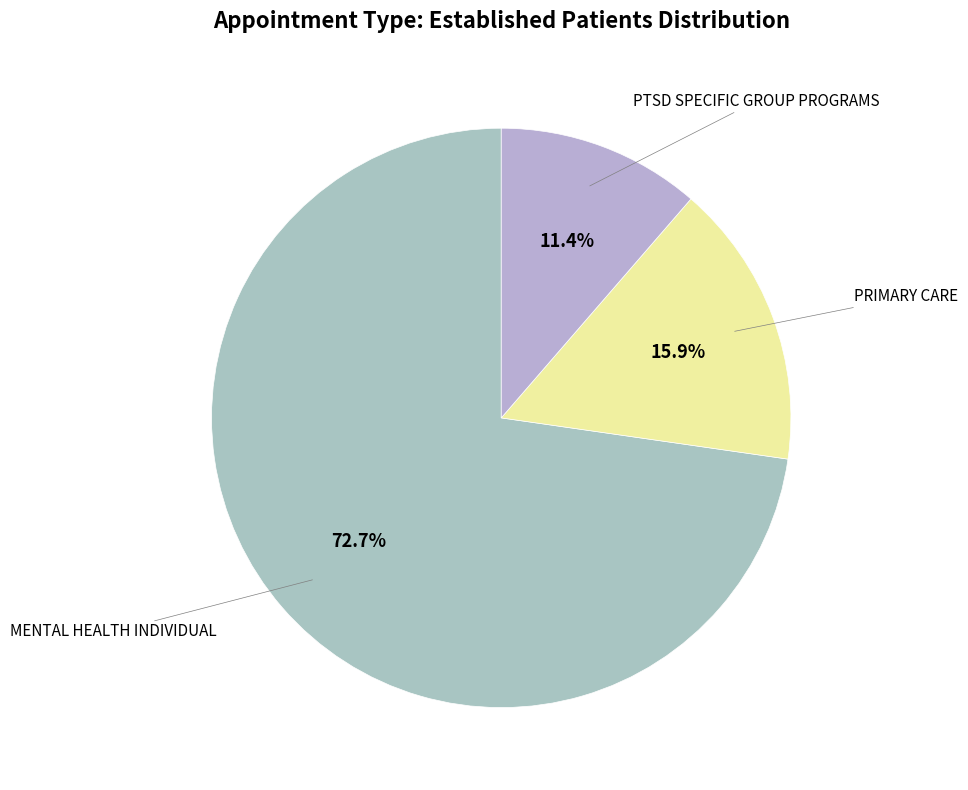

The PRIMARY CARE slice represents 5% of the pie. True or false?

False